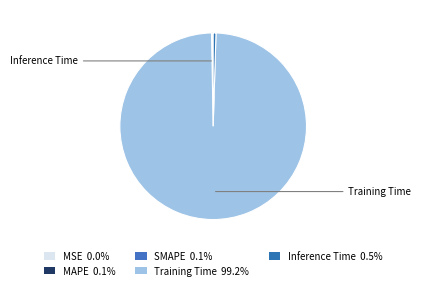

How many segments does this pie chart have?

5